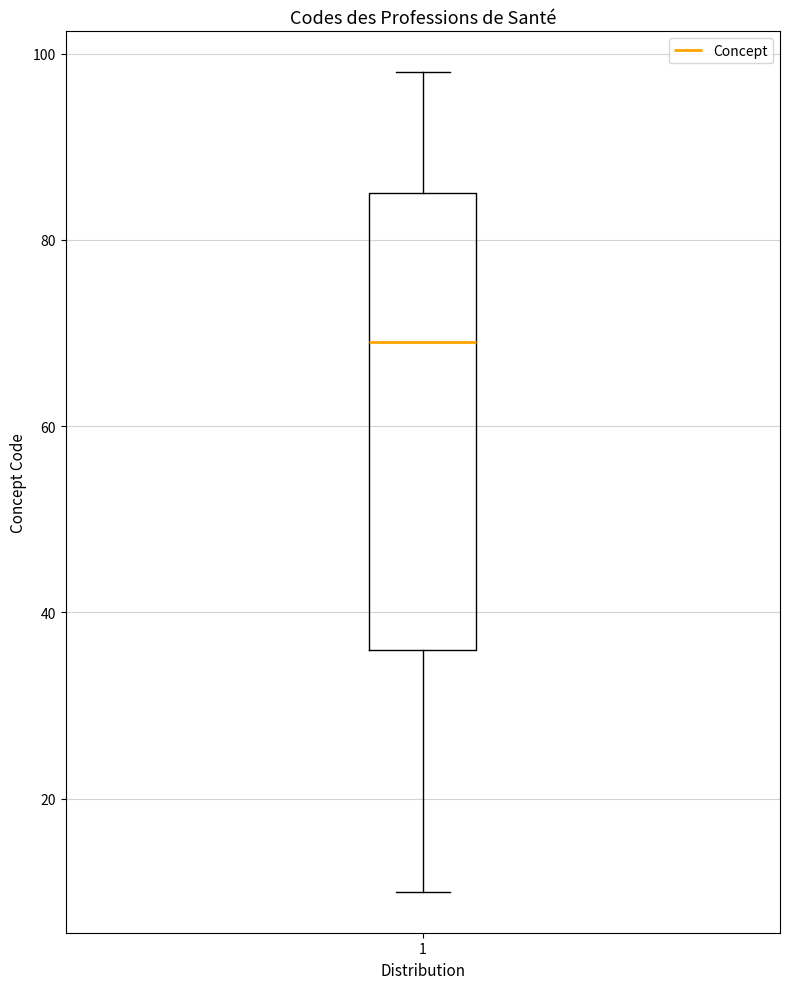

Where does the lower whisker of the box at x = 1 end on the y-axis? The values are not printed on the chart, so give them approximately, as read against the axis.

10